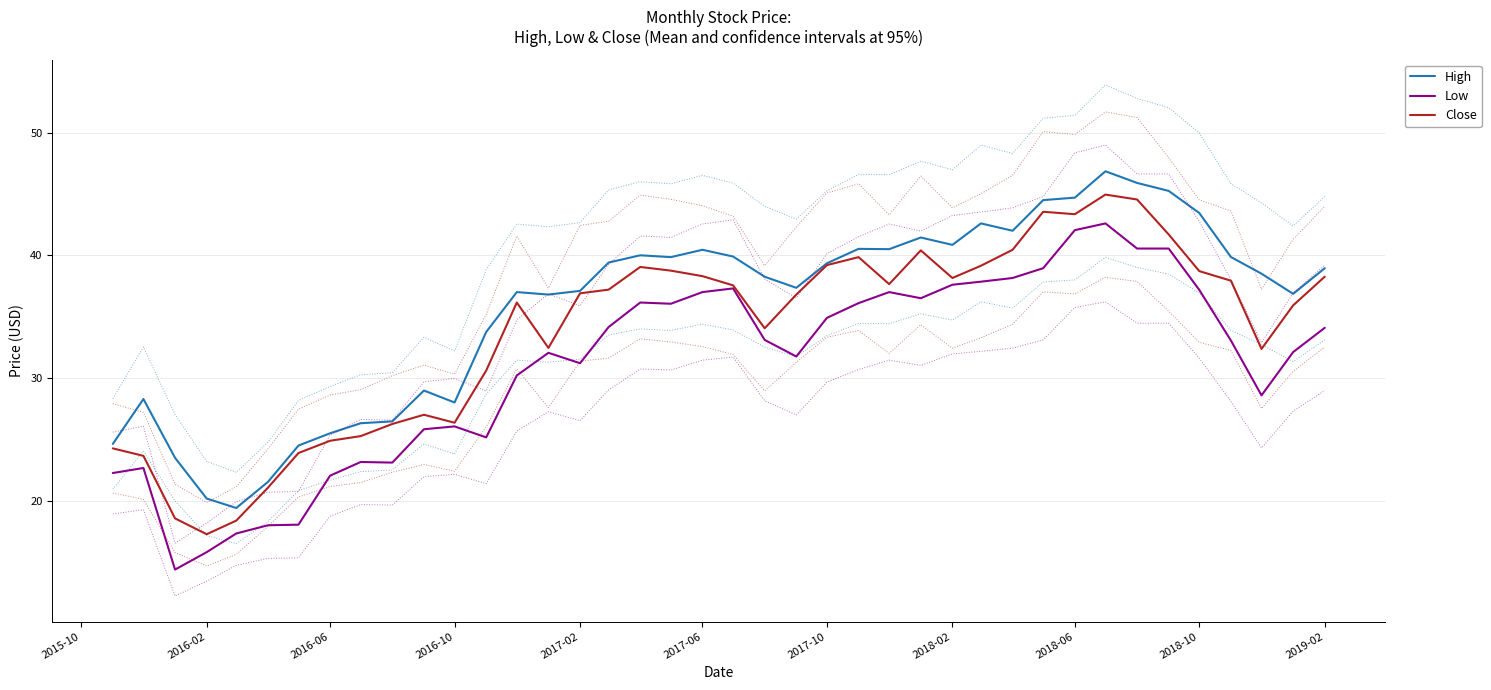

The value of Low at 2019-02 is 23.5. True or false?

False